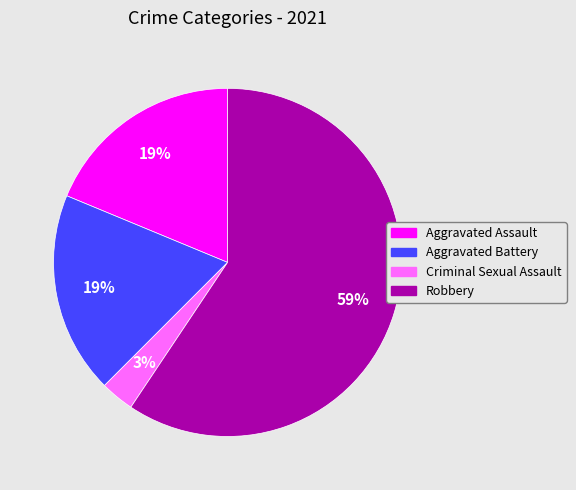

Is there a majority slice in this chart?

Yes